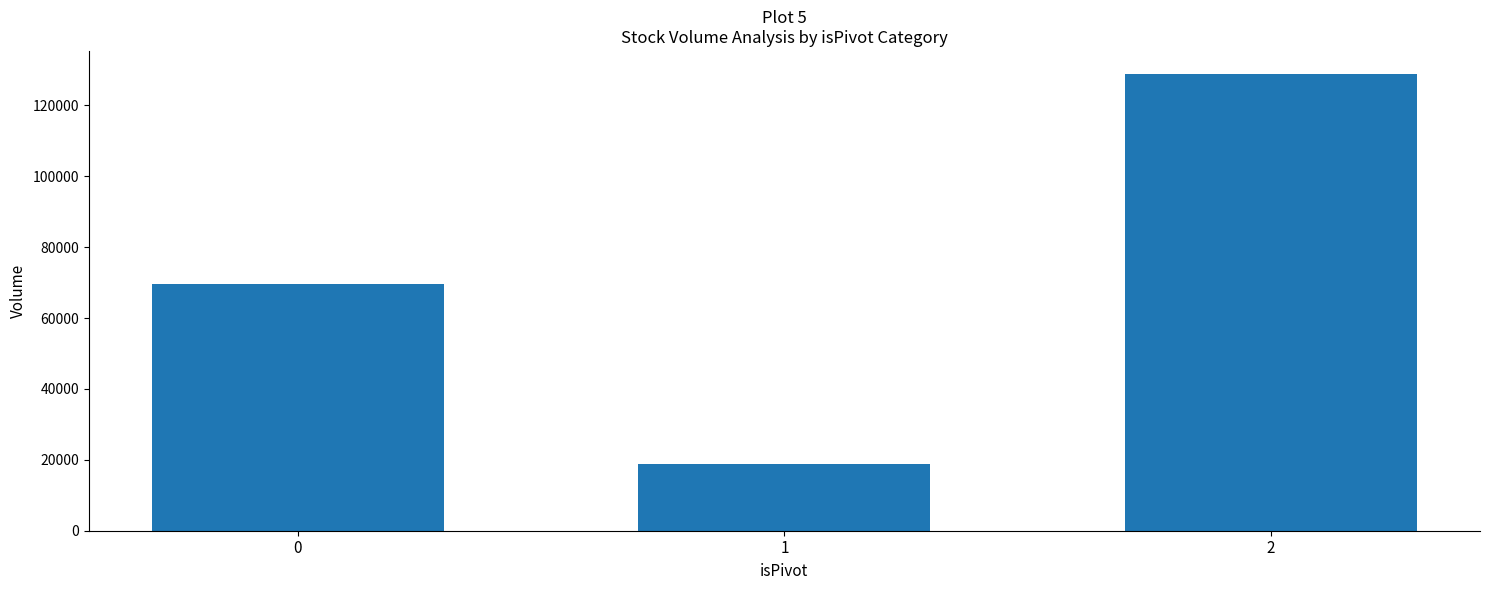

List the labels in order of value, smallest first.

1, 0, 2